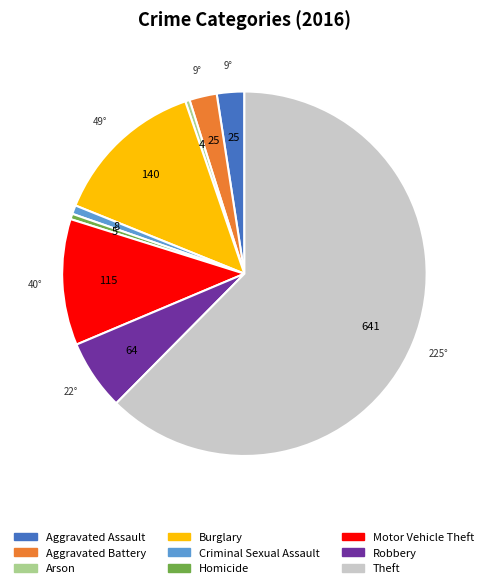

What is the ratio of the value at Criminal Sexual Assault to the value at Homicide?

1.6